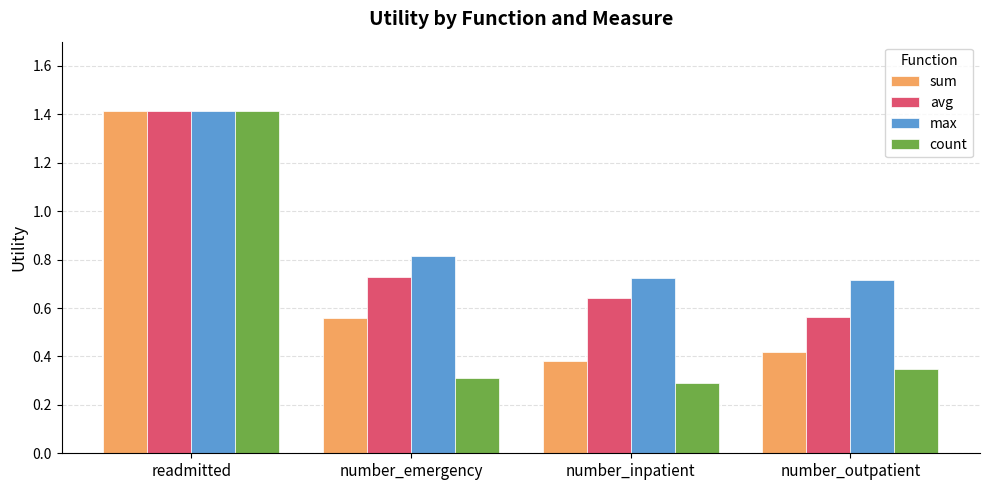

Rank the categories by avg value from lowest to highest.

number_outpatient, number_inpatient, number_emergency, readmitted